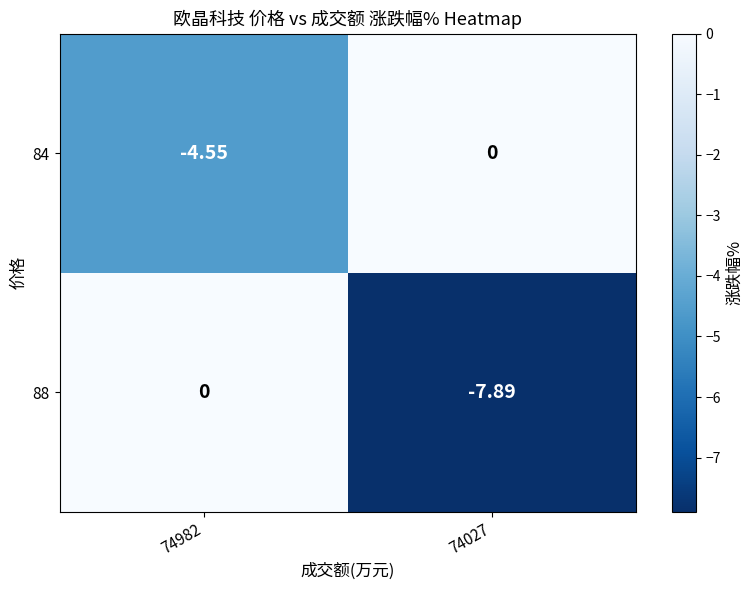

Between 74982 and 74027, which series saw the biggest shift?

88